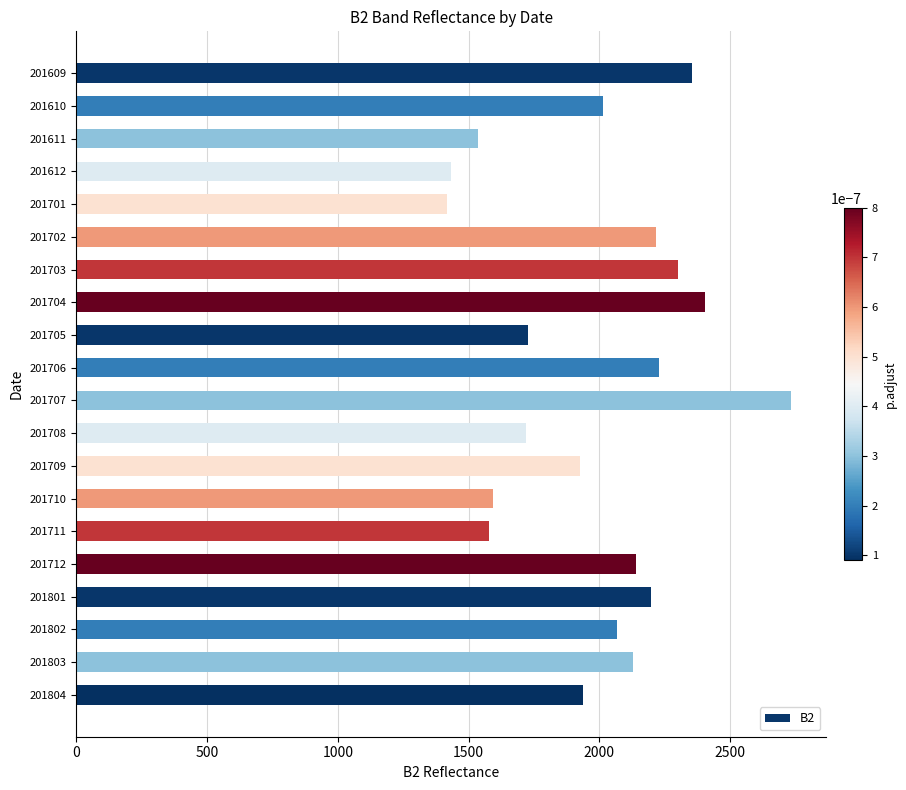

What is the minimum value shown in the chart?

1418